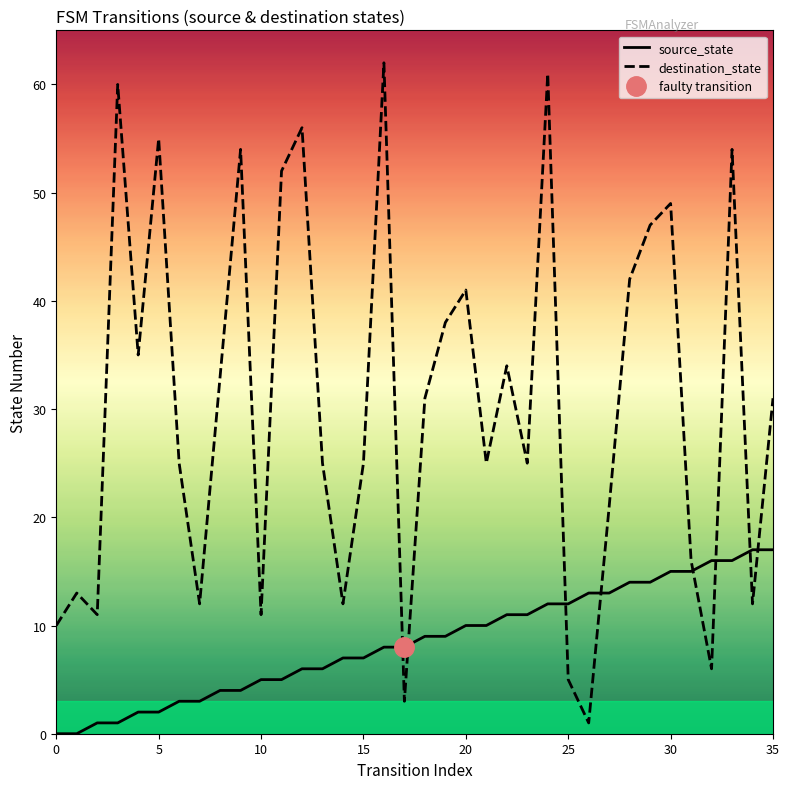

After their last crossing, which series has the higher values: destination_state or source_state?

destination_state